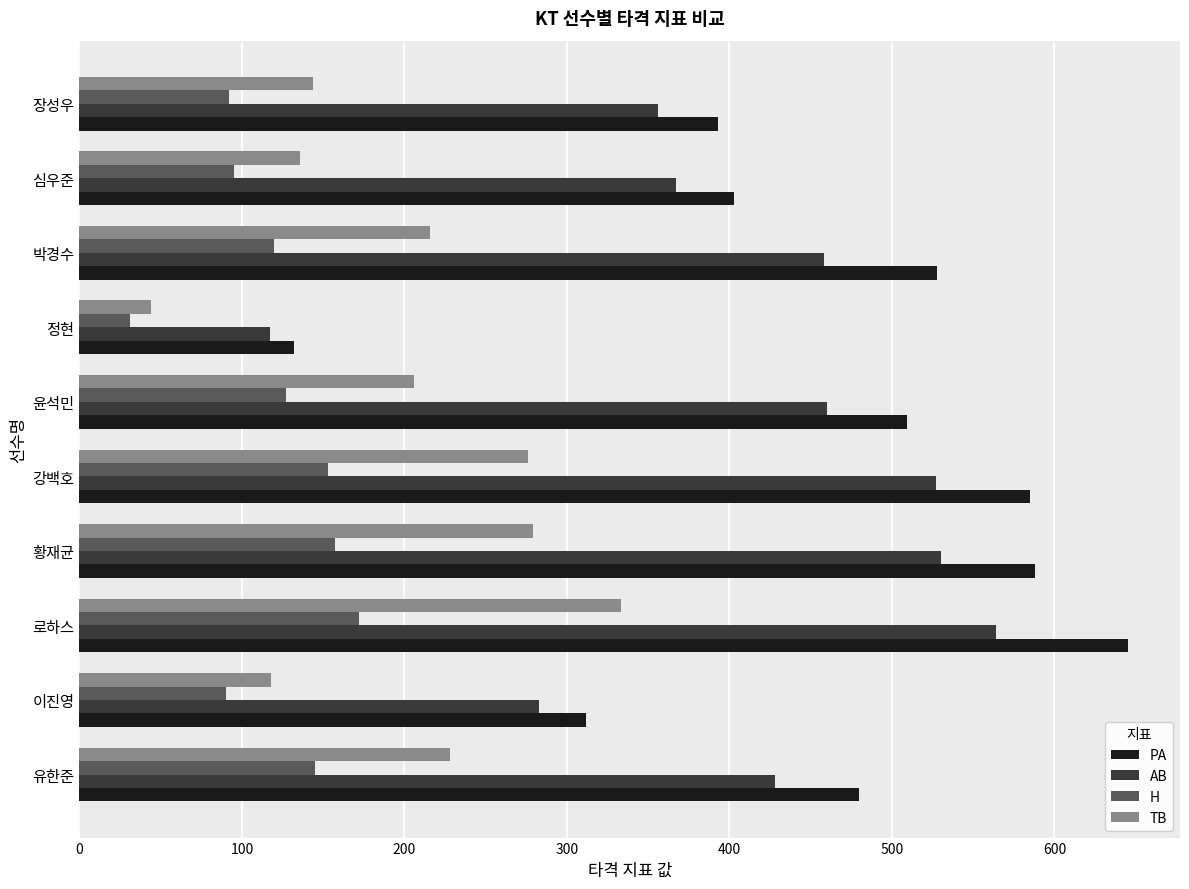

Rank the series by their maximum value, from highest to lowest.

PA, AB, TB, H